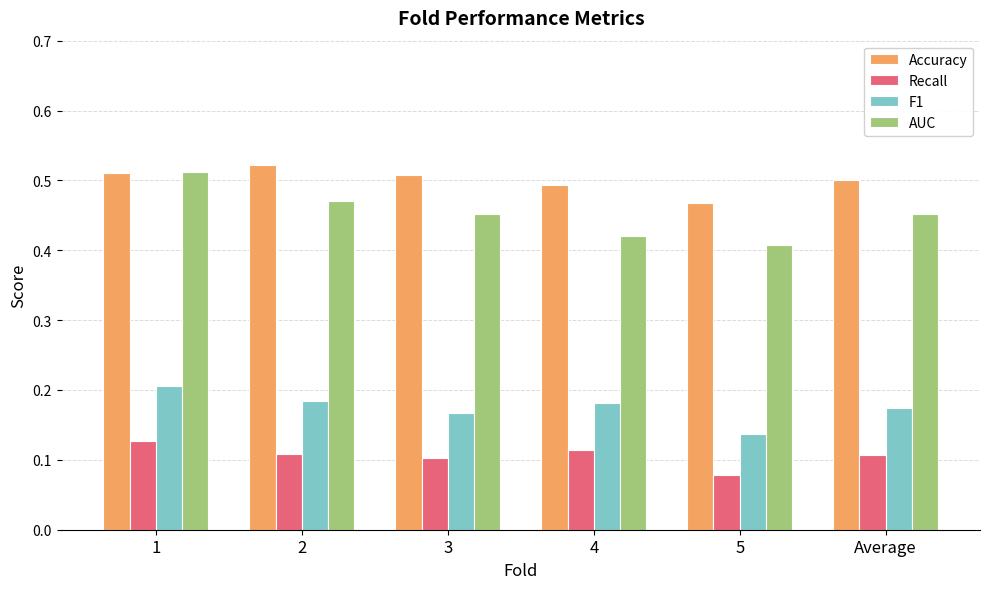

What is the label of the 6th bar from the left?

Average